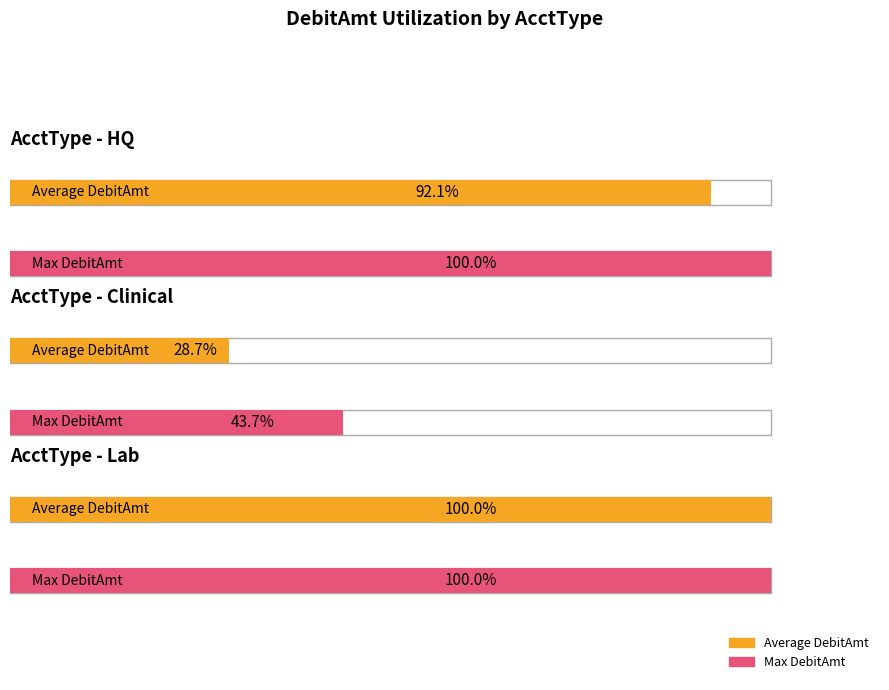

Are the bars grouped side by side (vs. stacked)?

Yes